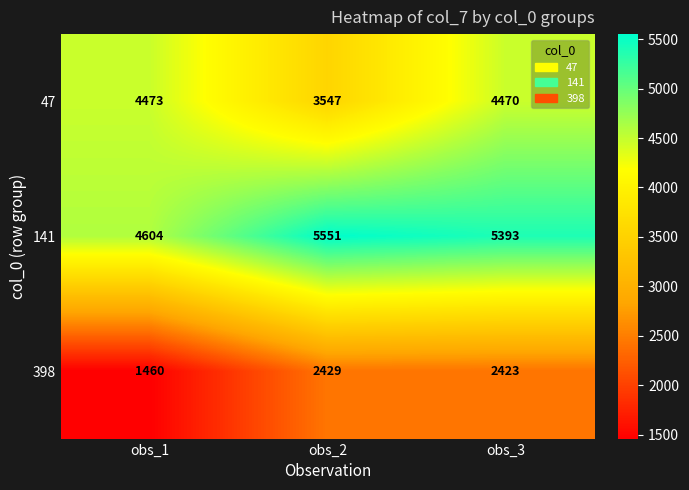

Which series has the largest total across all categories?

141